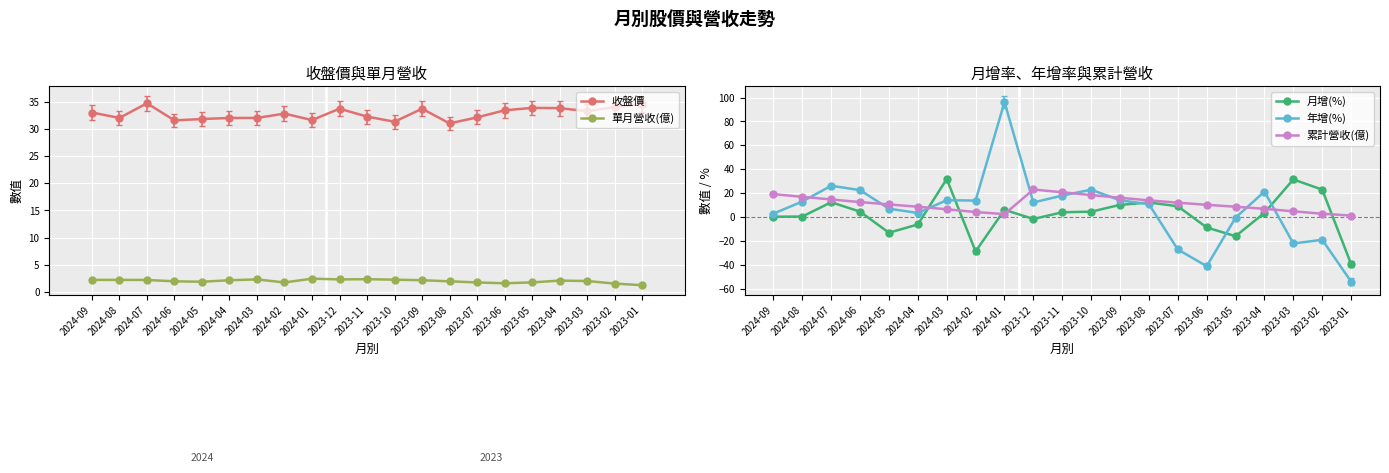

Is the value of 單月營收(億) at 2024-01 greater than the value of 收盤價 at 2023-08?

No